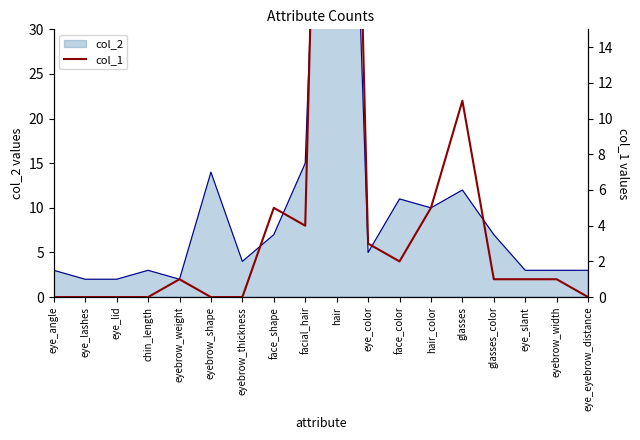

What is the average value?

6